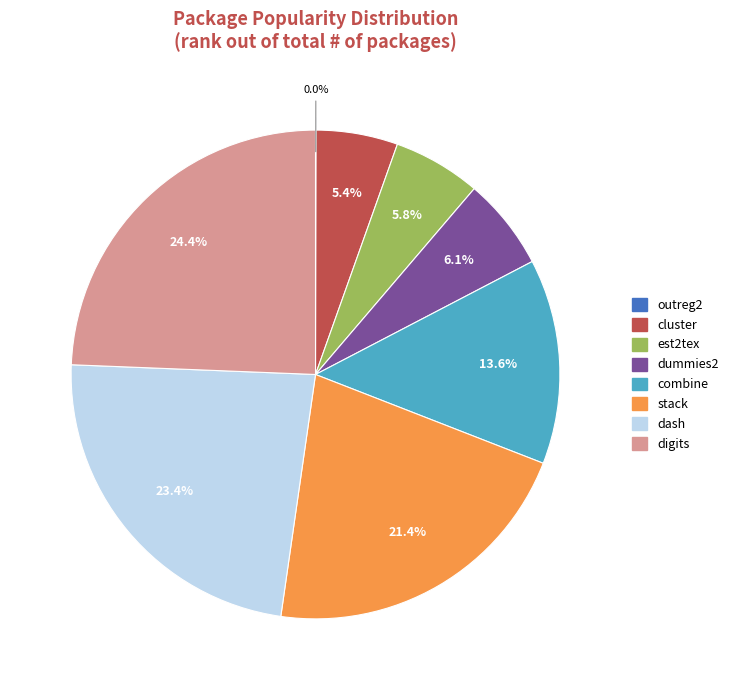

What is the total percentage of dash and est2tex?

29.2%